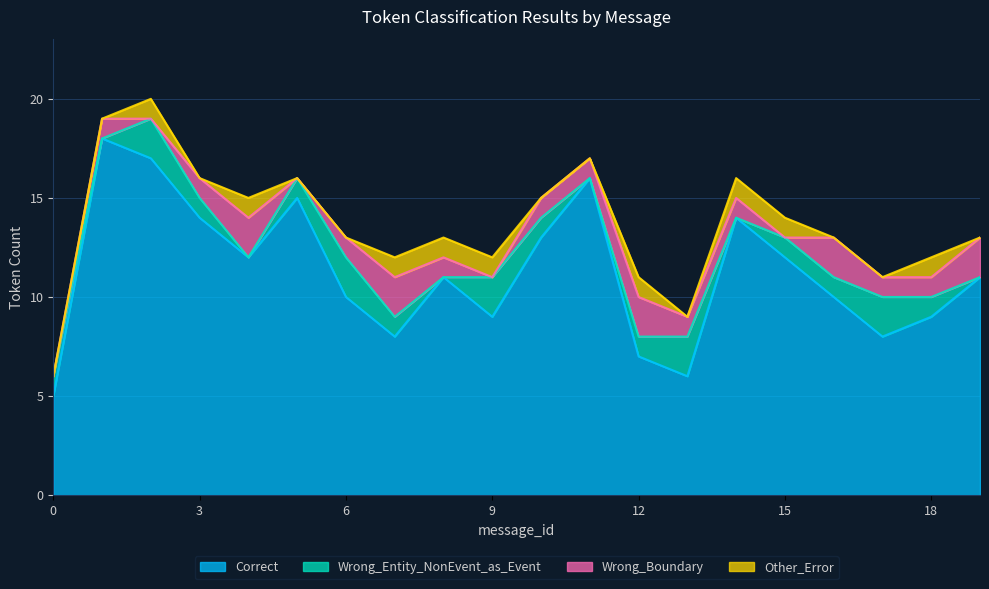

What is the lowest value of the Correct series?

5